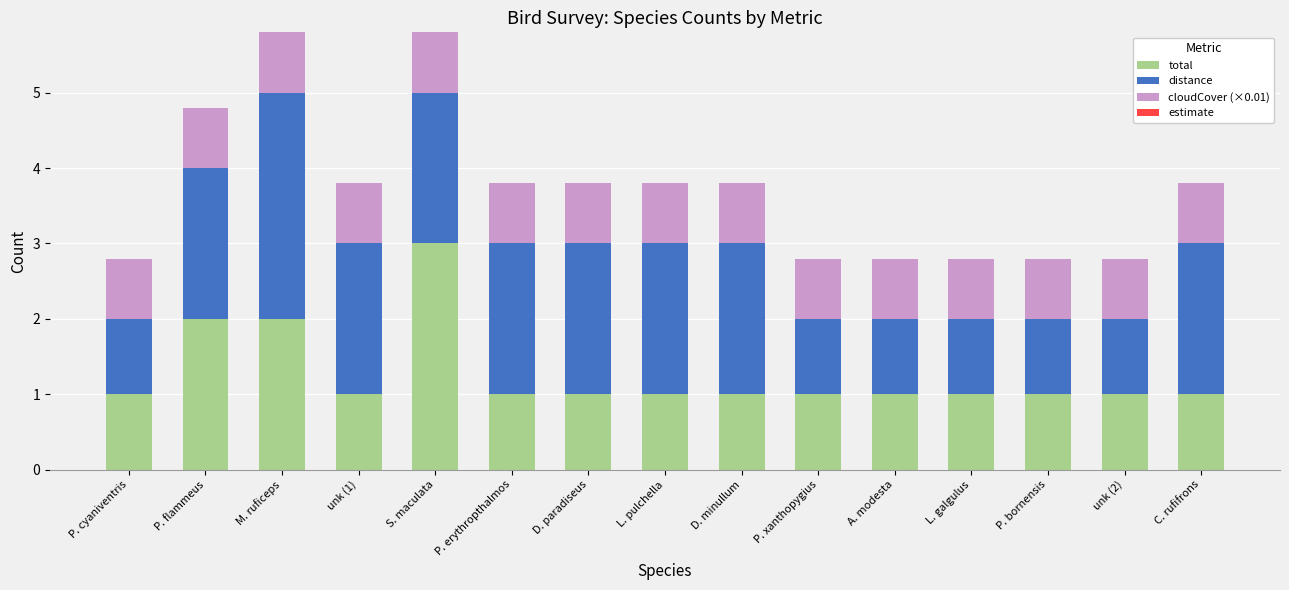

What is the maximum value for total?

3.0